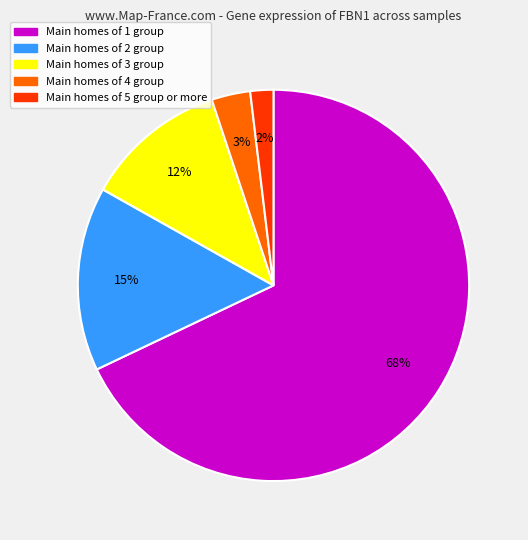

To the nearest percent, what is the average slice percentage?

20%